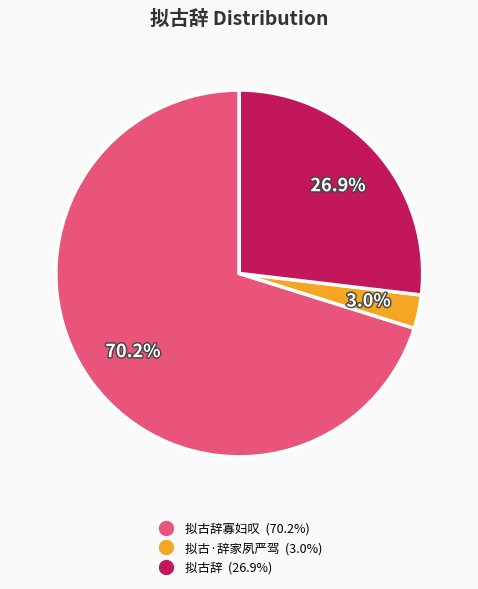

How many segments does this pie chart have?

3